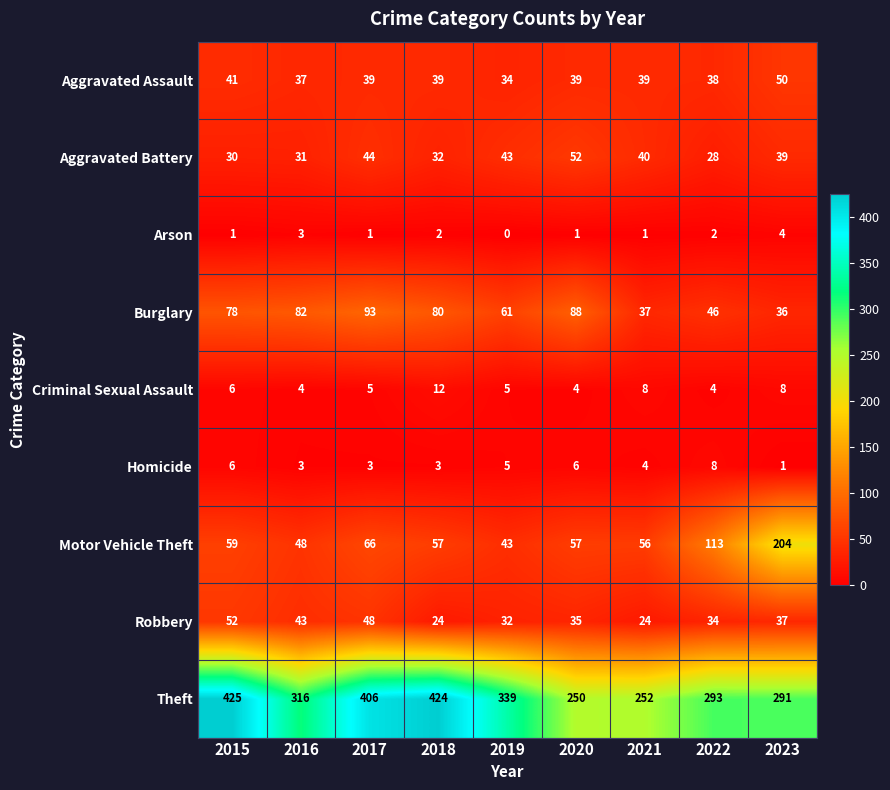

How many data points does each series have?

9